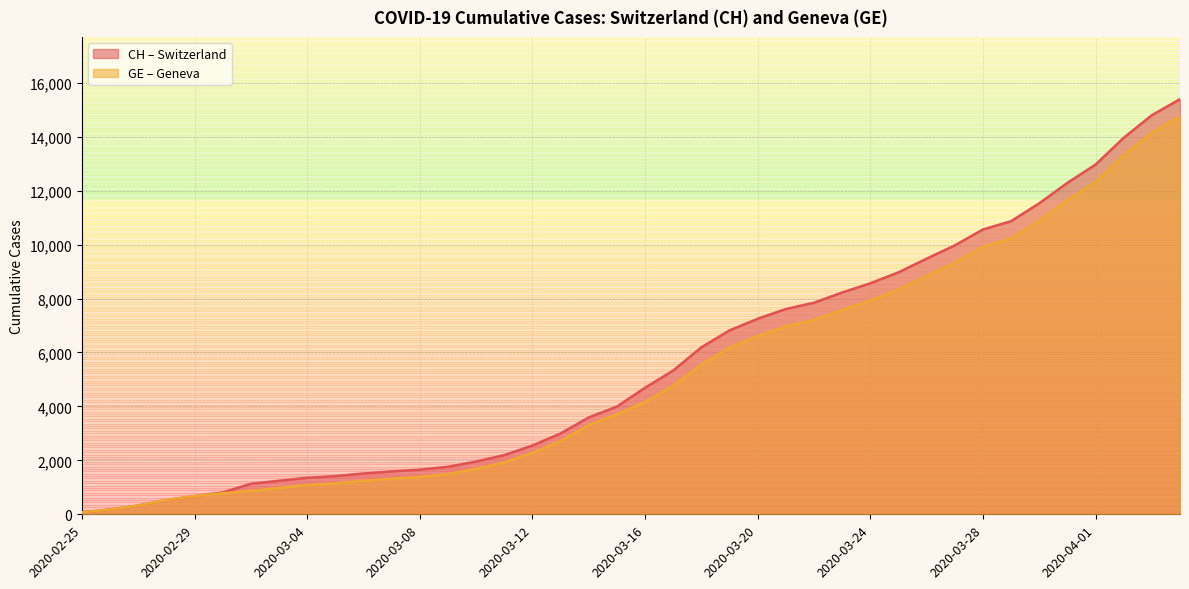

What are all the series names shown in the legend?

CH, GE